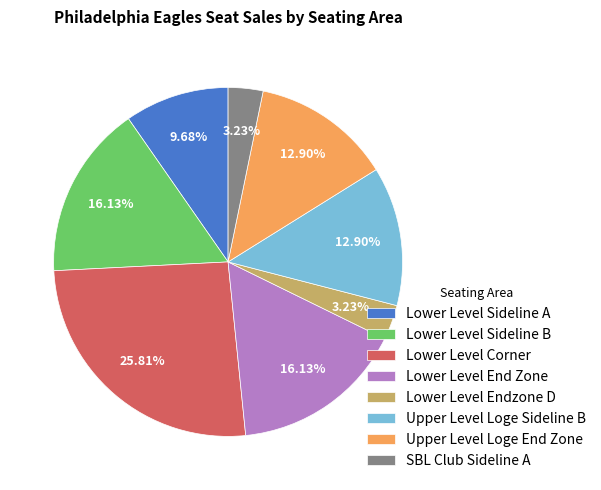

To the nearest percent, what is the difference between the Lower Level Sideline B and Lower Level Endzone D slice percentages?

13%